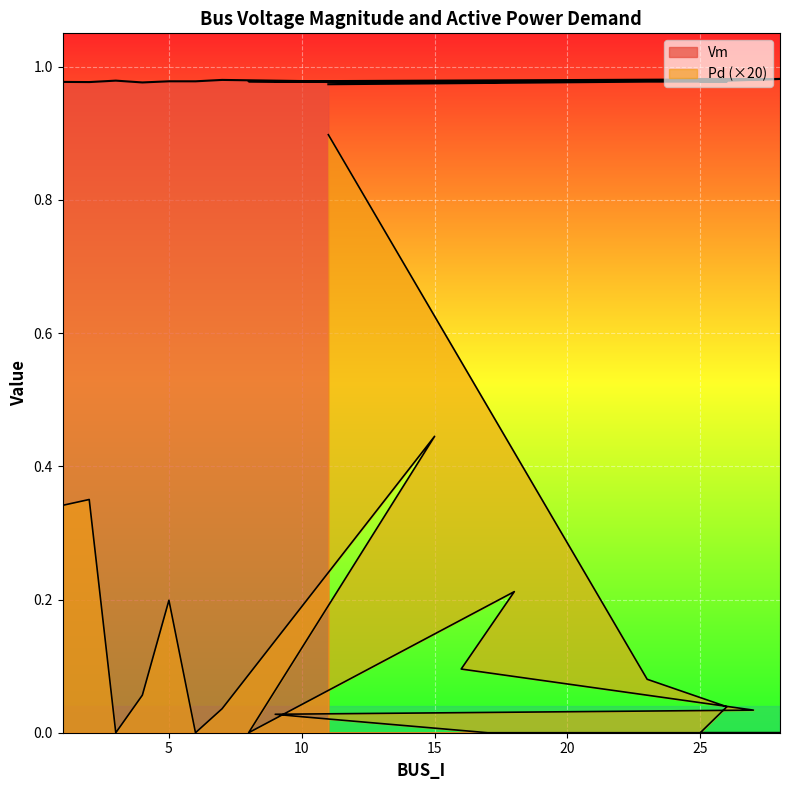

In Vm, how many points are higher than both neighbors (excluding endpoints)?

6